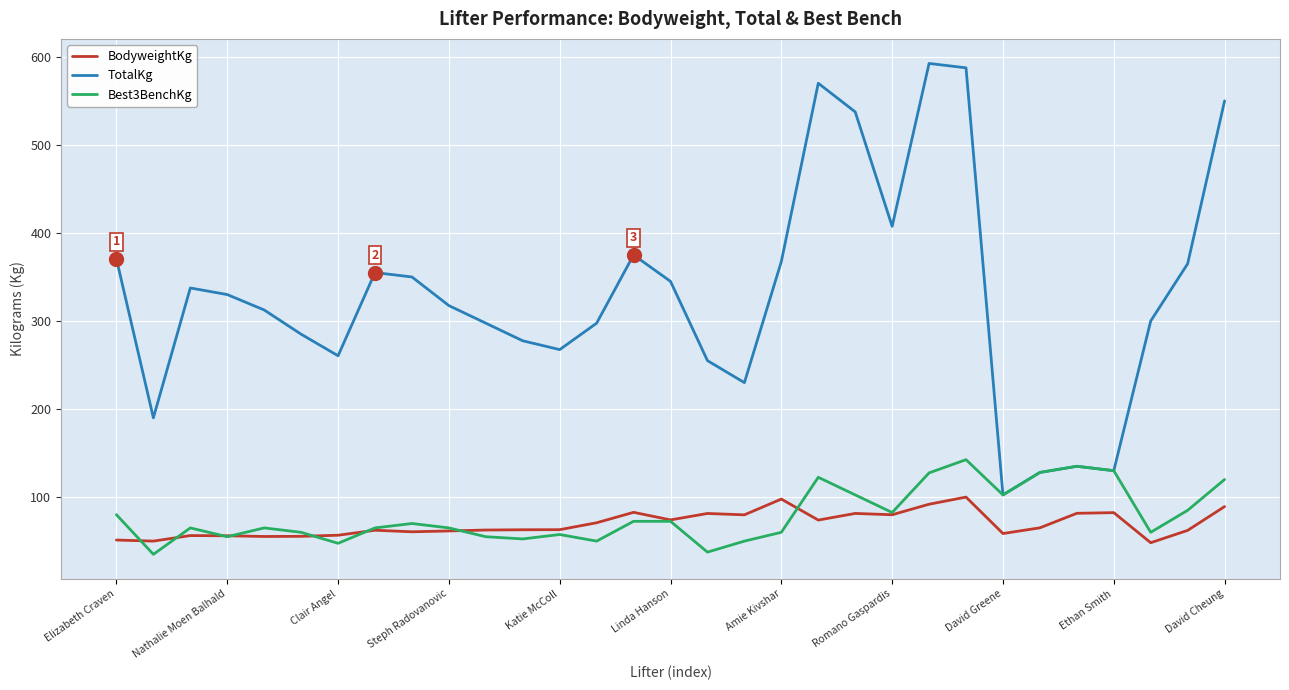

True or false: TotalKg and BodyweightKg intersect in this chart.

False